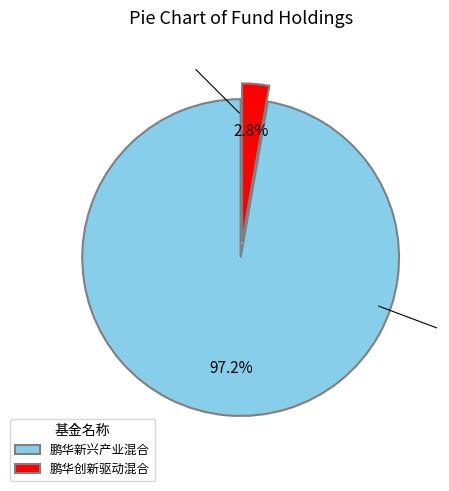

Is 鹏华创新驱动混合 the majority of the pie?

No